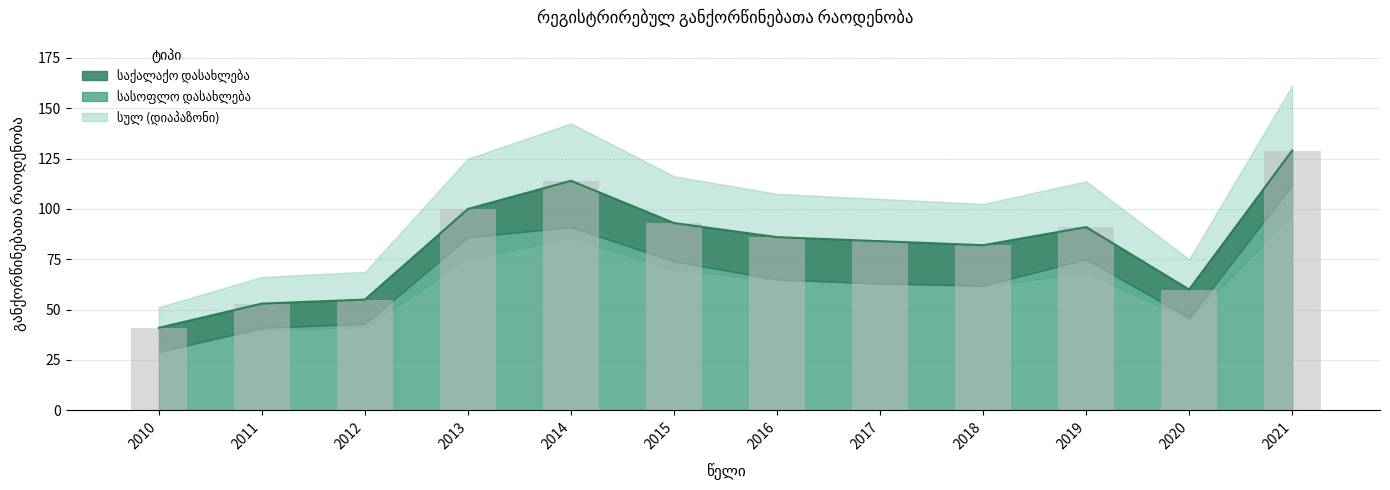

At which label does სულ (ბარი) reach its minimum?

2010